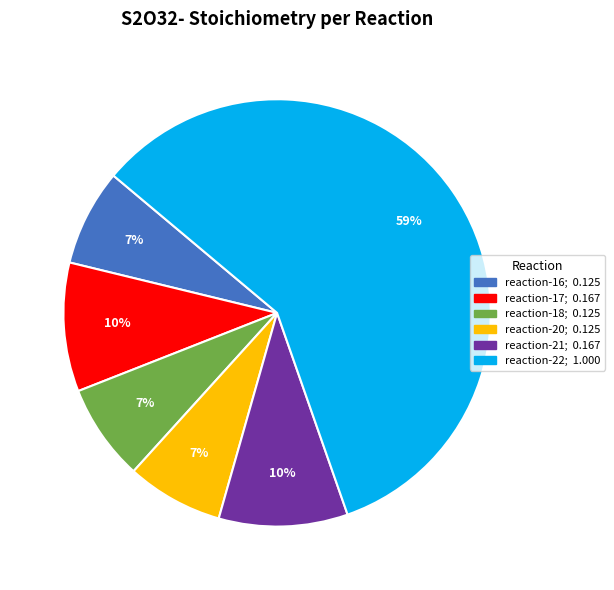

Is there any slice that represents more than half of the pie?

Yes